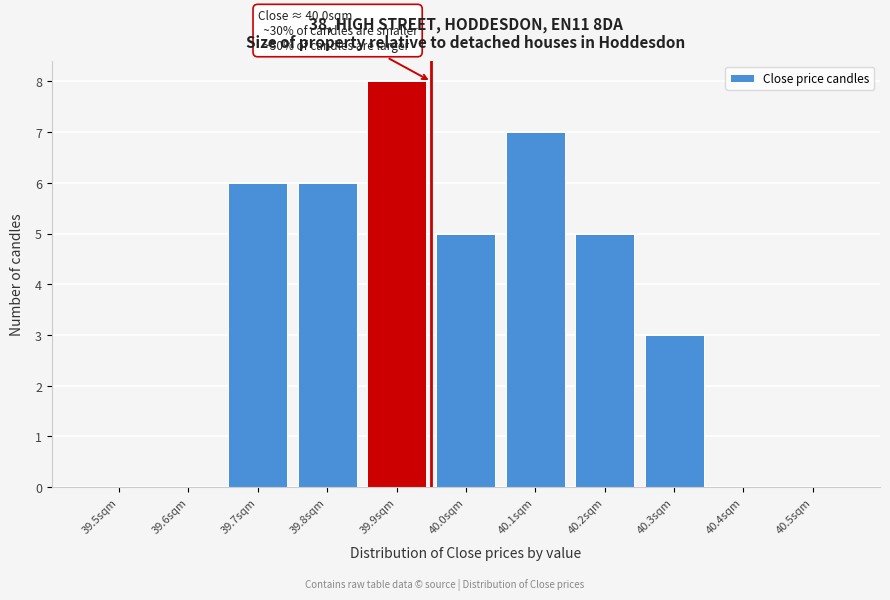

The chart shows a value of 0 at 39.5sqm. True or false?

True